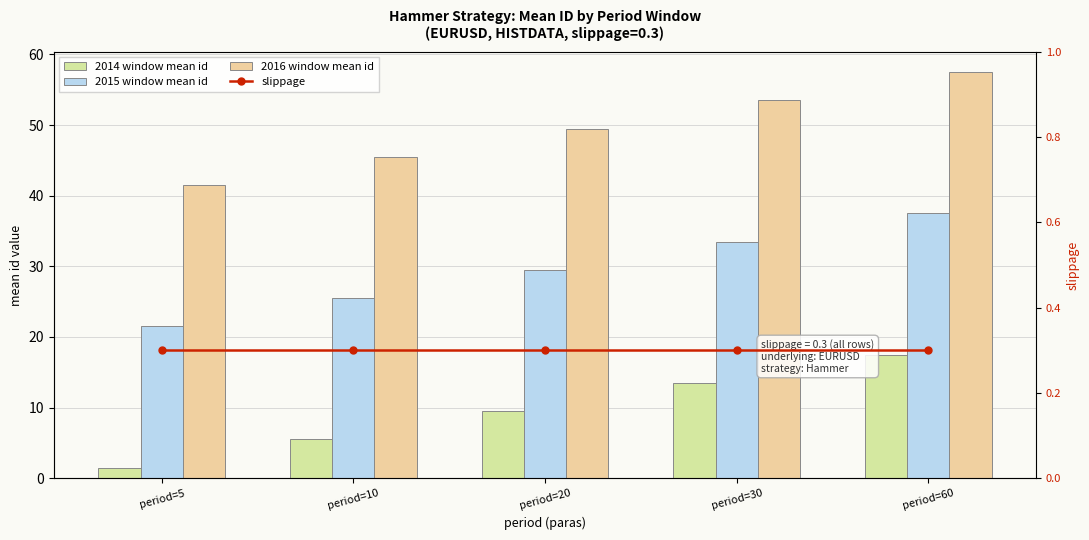

What is the maximum value for slippage?

0.3